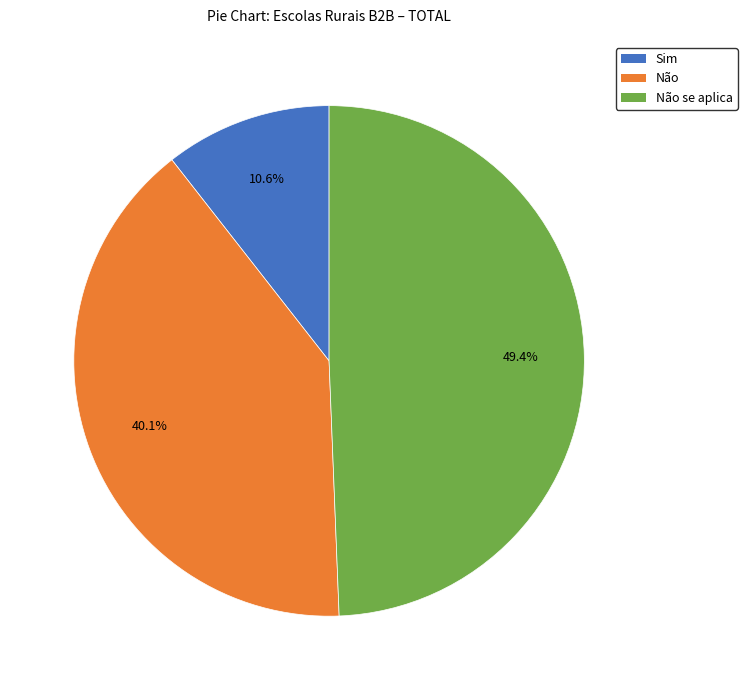

Is there any slice that represents more than half of the pie?

No